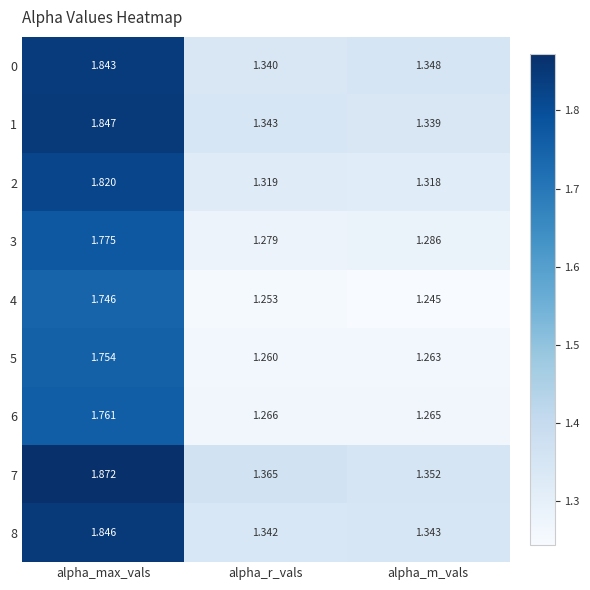

Which label corresponds to the largest value in the chart?

alpha_max_vals